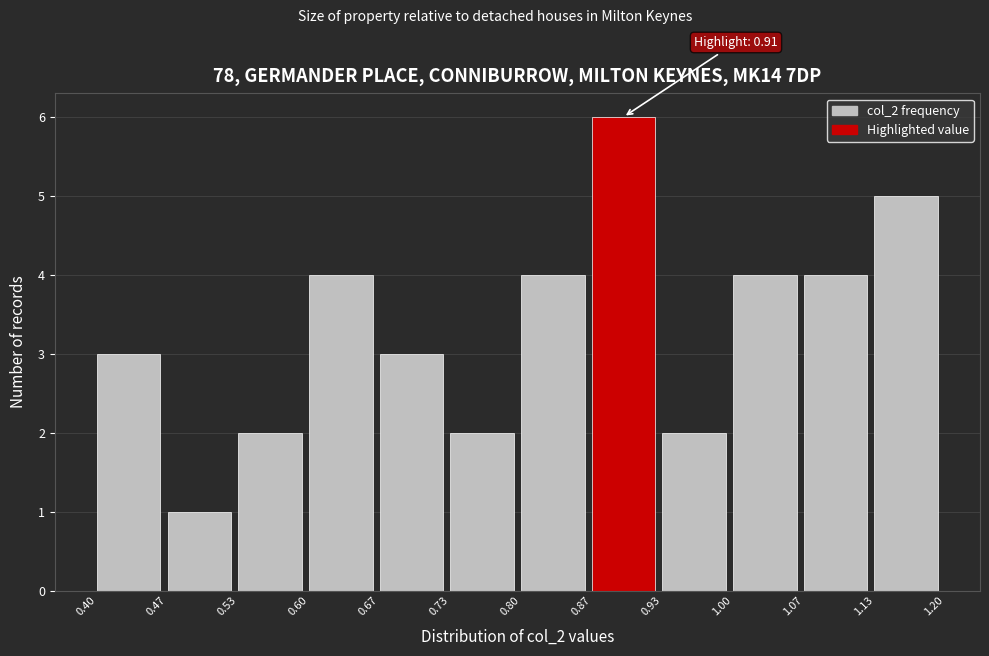

Which range on the x-axis has the tallest bar?

0.87 to 0.93